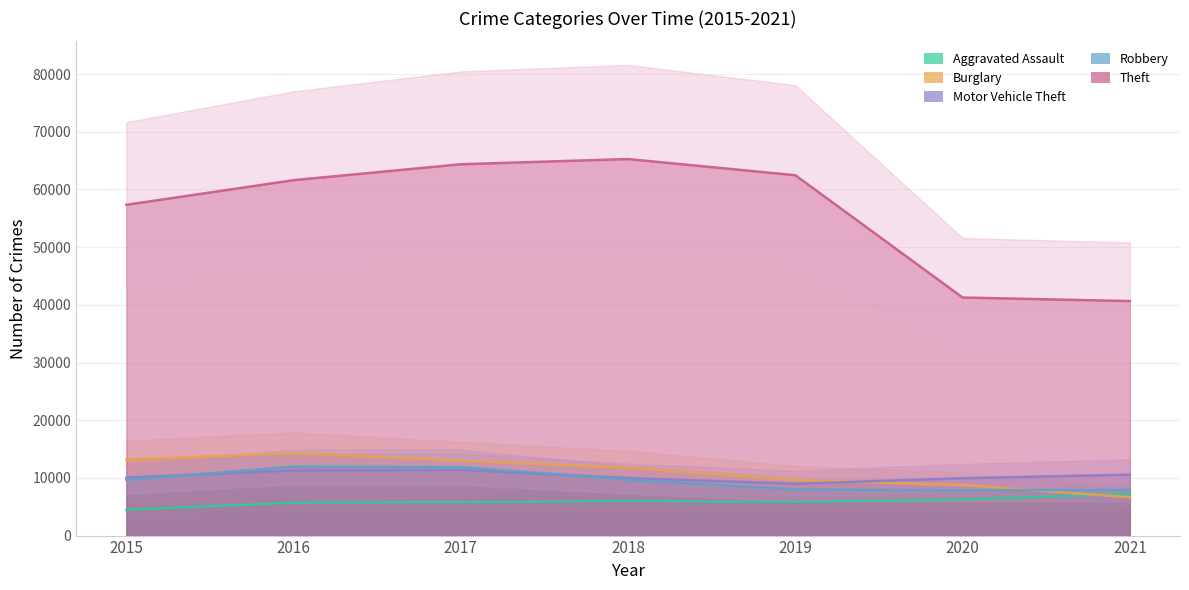

How many lines are shown in the chart?

5